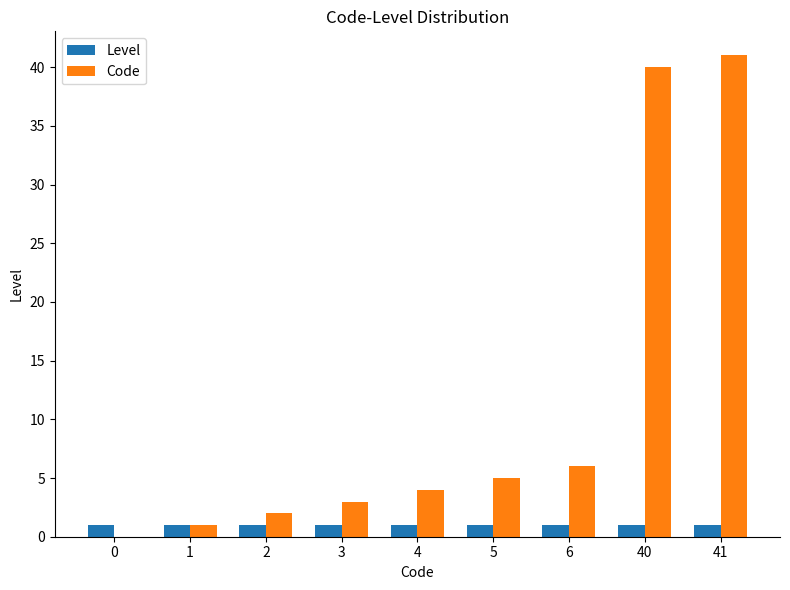

Does the chart contain stacked bars?

No